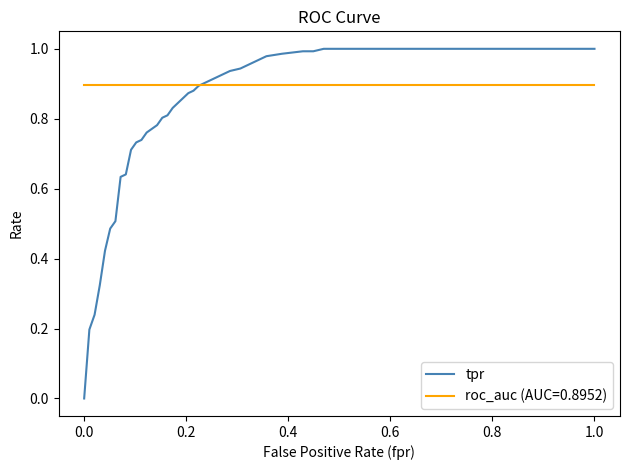

Which series has the largest range (max minus min)?

tpr